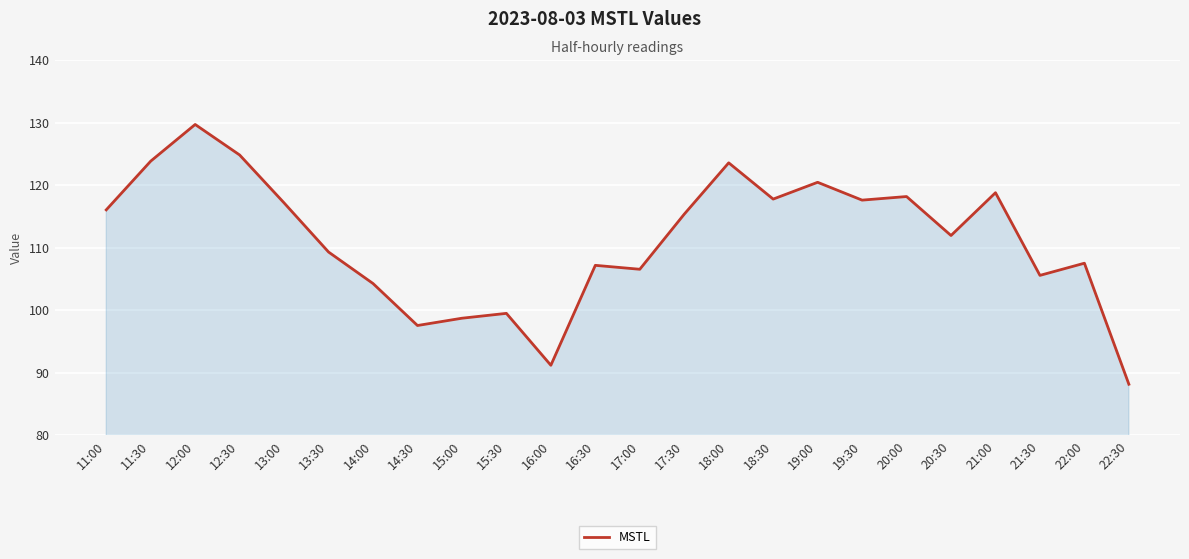

Between 19:30 and 19:00, which is larger?

19:00